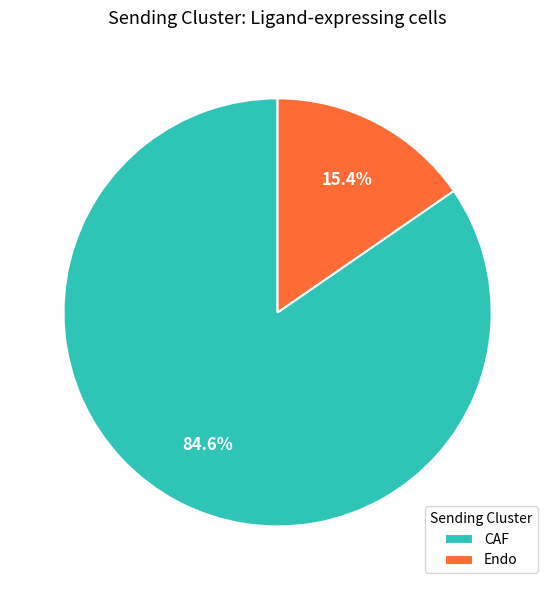

True or false: CAF accounts for 91% of the total.

False